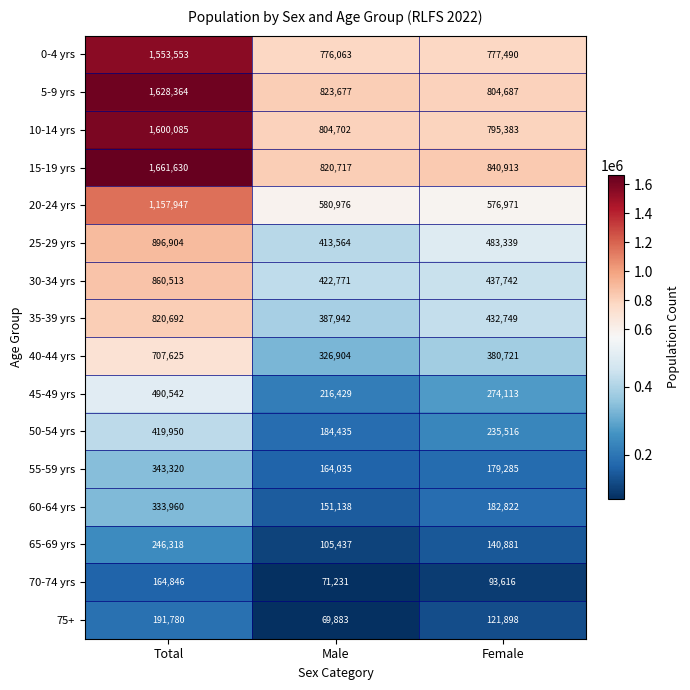

What is the difference between the 65-69 yrs values at Total and Male?

140881